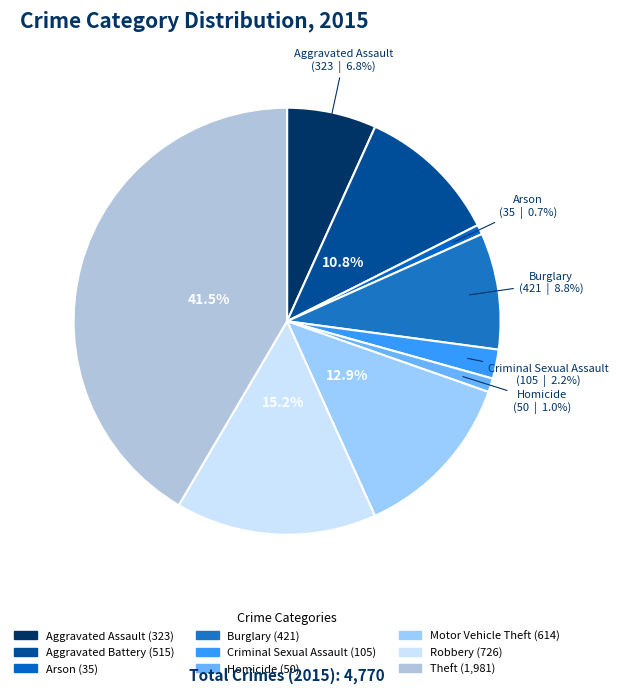

To the nearest percent, what percentage of the pie is Homicide?

1%